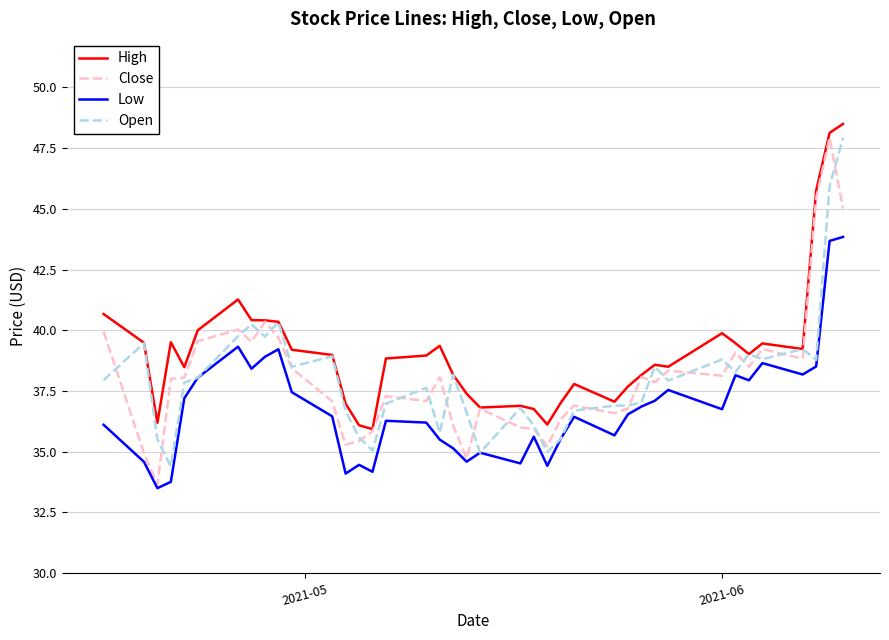

True or false: High and Low cross at least once.

False